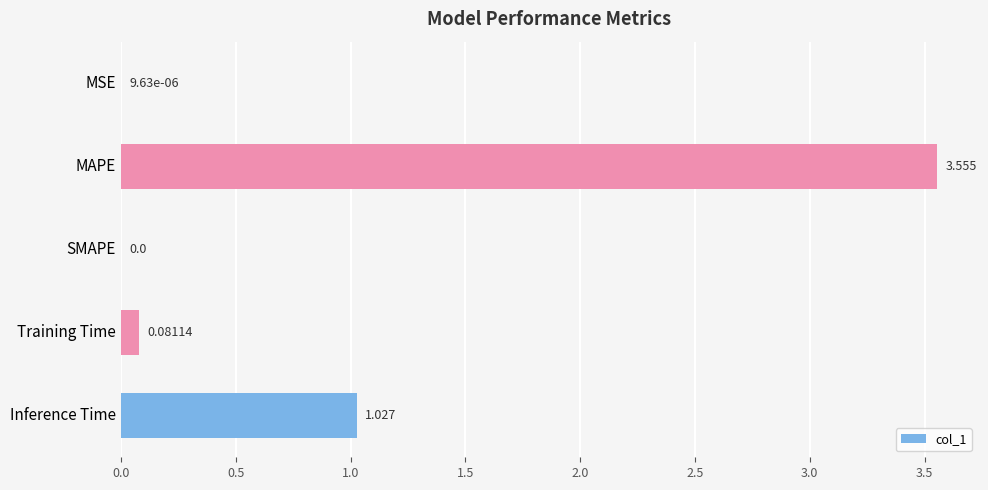

What is the average value?

0.9